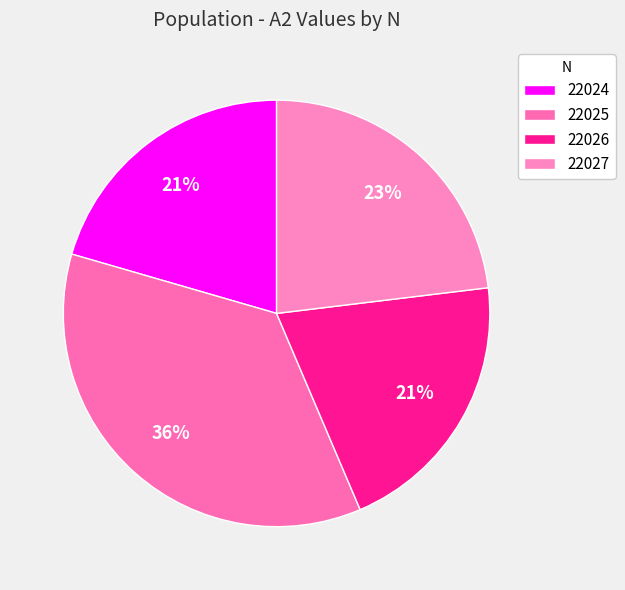

Rank the categories by value from lowest to highest.

22024, 22026, 22027, 22025